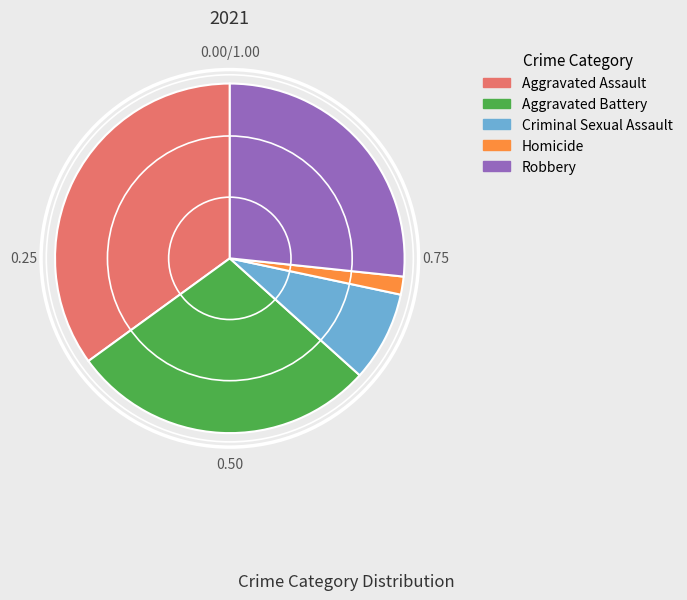

Rank the categories by value from lowest to highest.

Homicide, Criminal Sexual Assault, Robbery, Aggravated Battery, Aggravated Assault